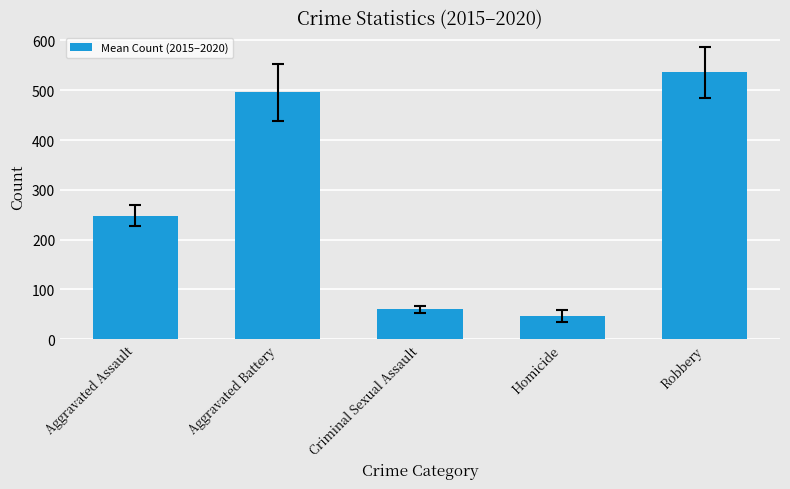

List the labels in order of value, smallest first.

Homicide, Criminal Sexual Assault, Aggravated Assault, Aggravated Battery, Robbery